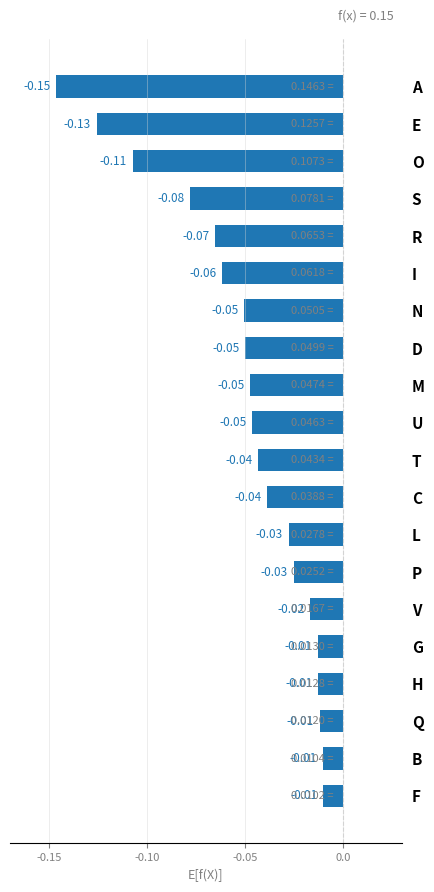

What is the label of the 19th bar from the top?

B